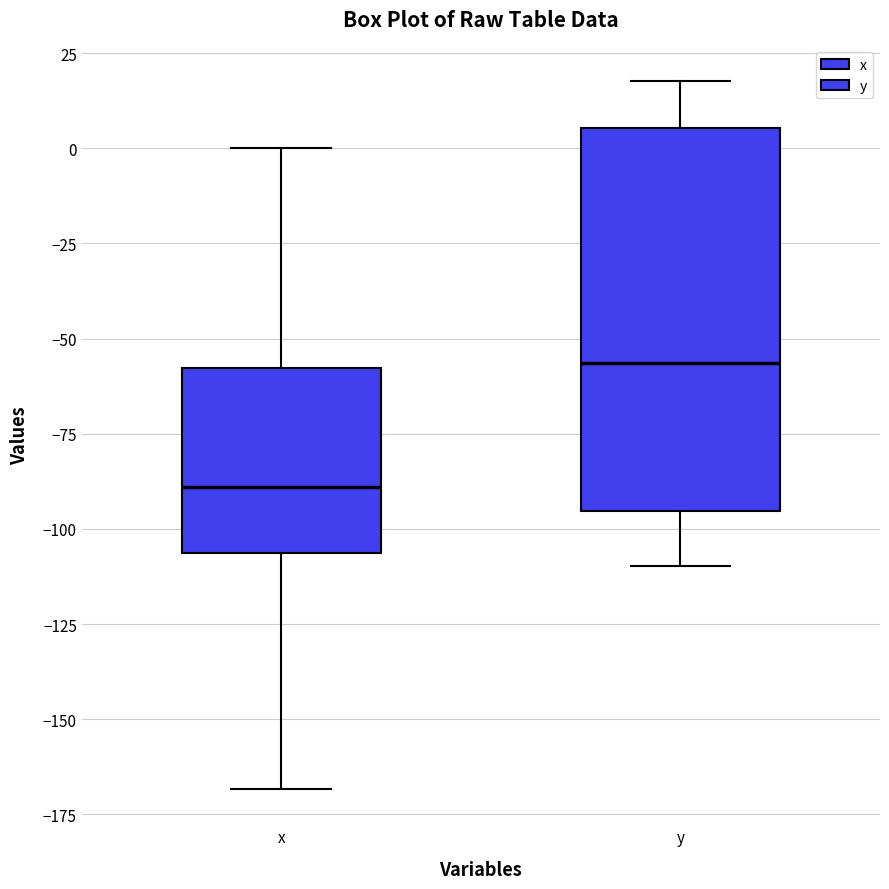

Reading left to right, read every box against the y-axis: the position of its median line, the range the box covers, and the ends of its whiskers. The values are not printed on the chart, so give them approximately, as read against the axis.

x: median -90, box -105 to -60, whiskers -170 to 0
y: median -55, box -95 to 5, whiskers -110 to 20